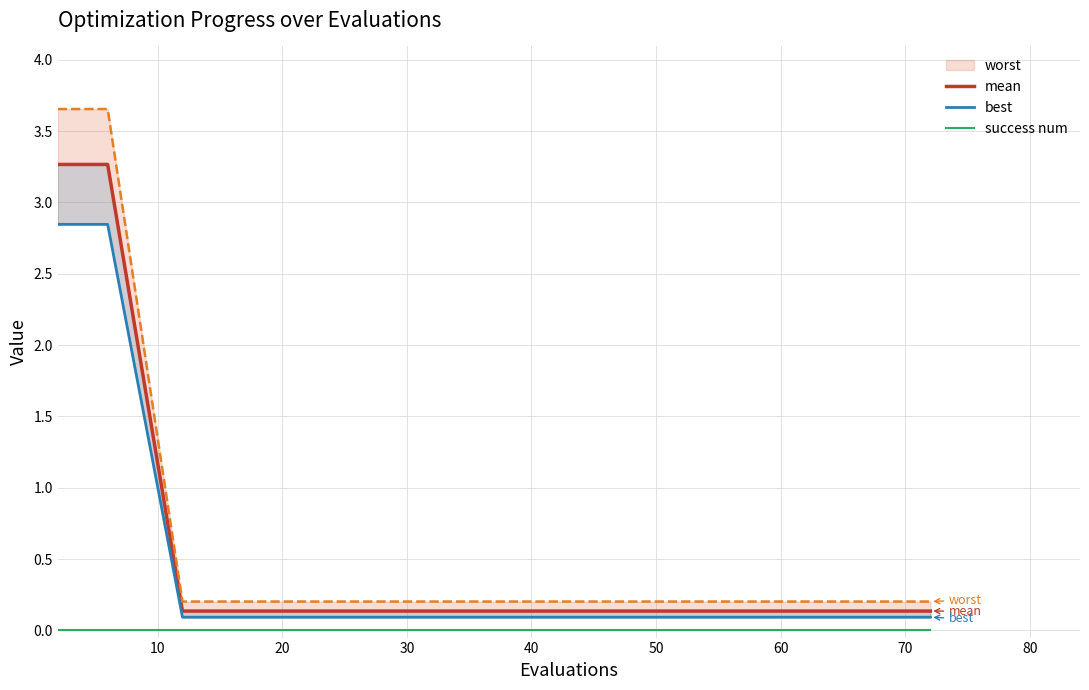

What is the difference between the maximum and second lowest values in the mean series?

3.1